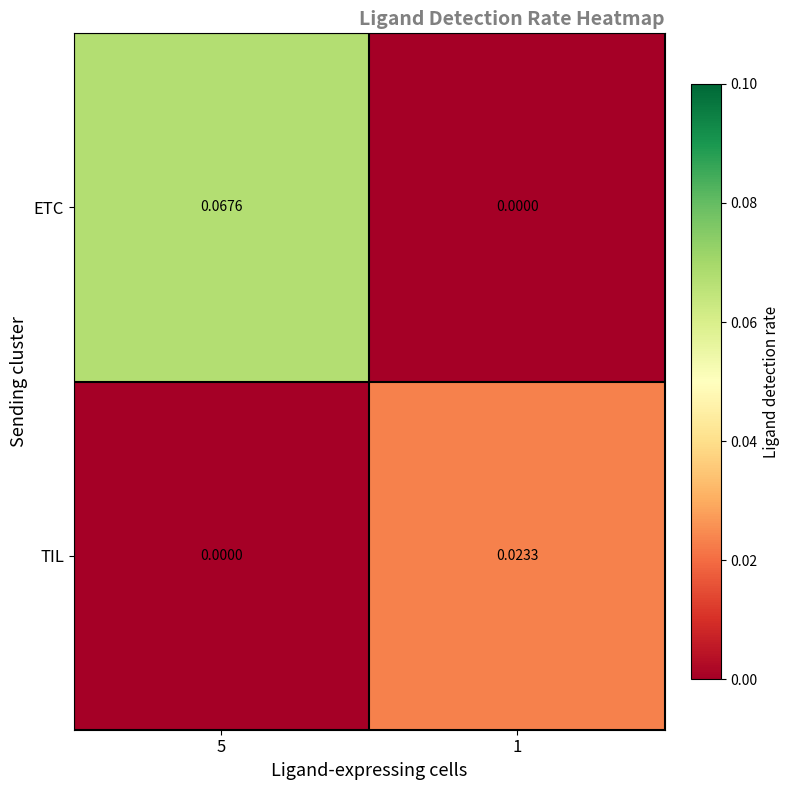

Count the number of categories in the chart.

2